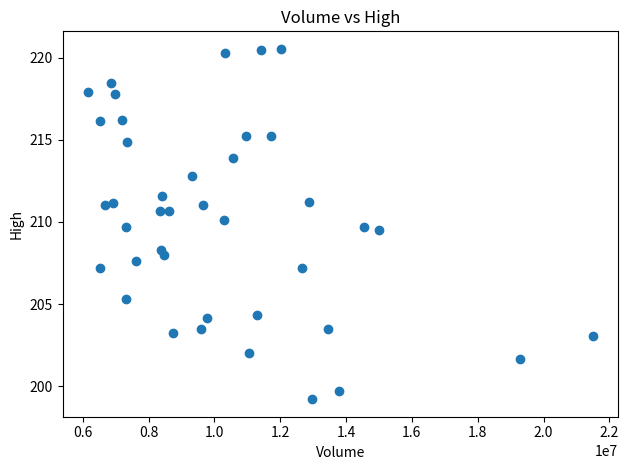

What is the range of Y values (max minus min)?

21.3